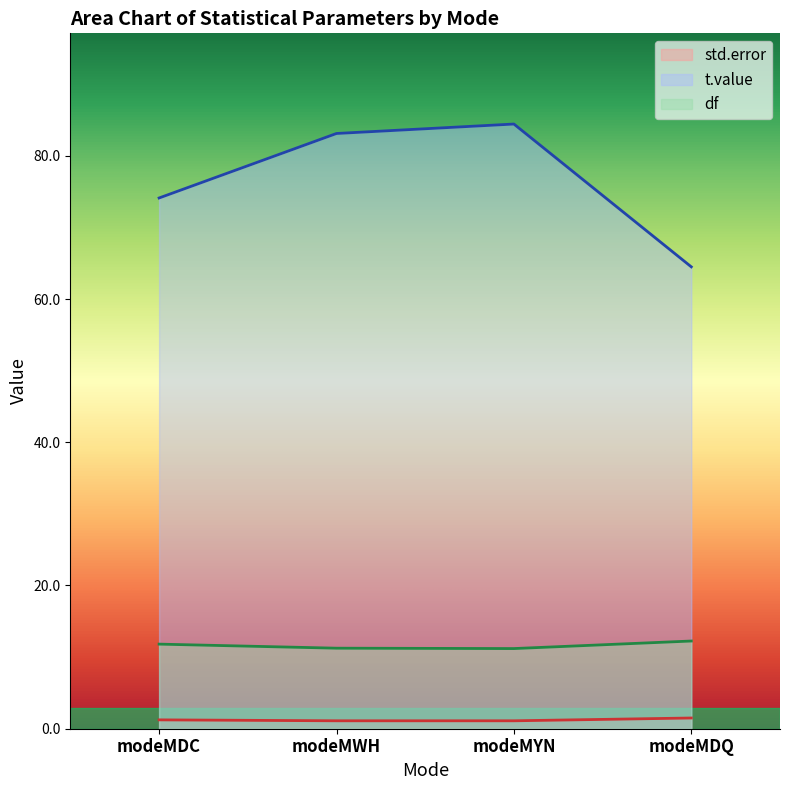

Reading left to right, transcribe all the data shown in this chart.

std.error: 1.2	1.1	1.1	1.5
t.value: 74.1	83.1	84.4	64.5
df: 11.8	11.2	11.2	12.2